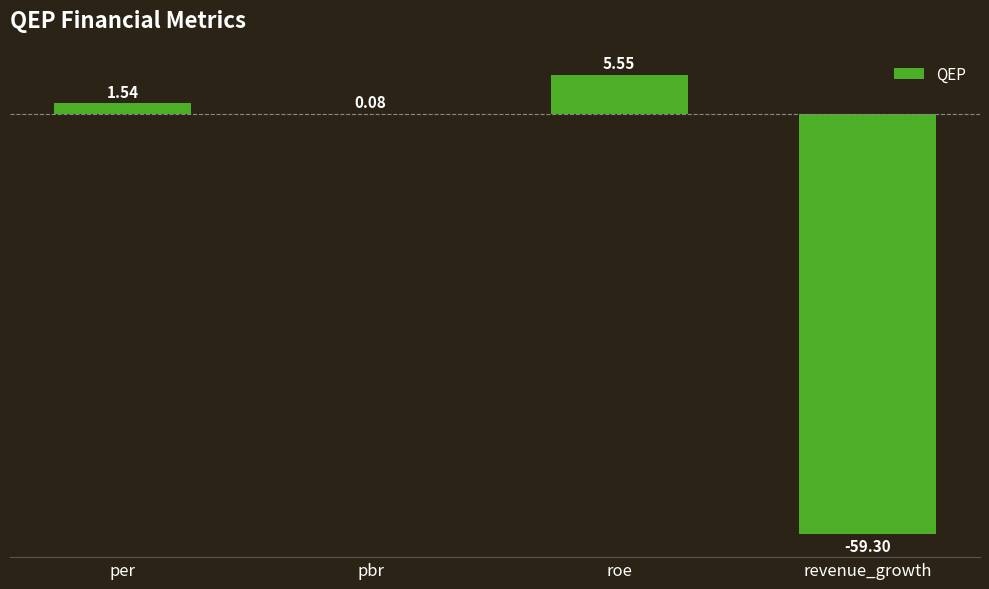

Where does the data first go above 1?

per